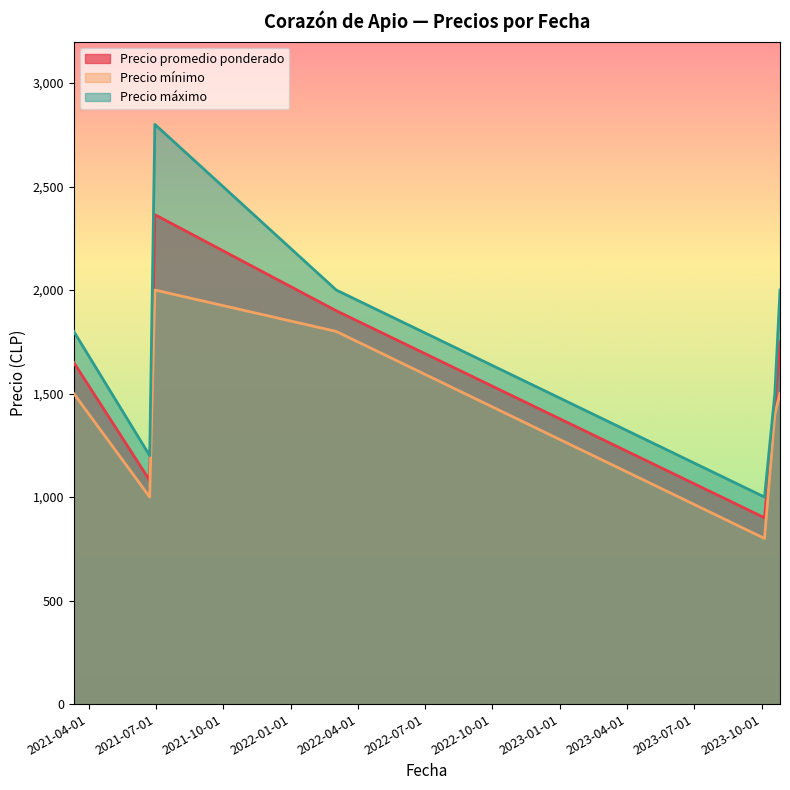

How many data points does each series have?

7